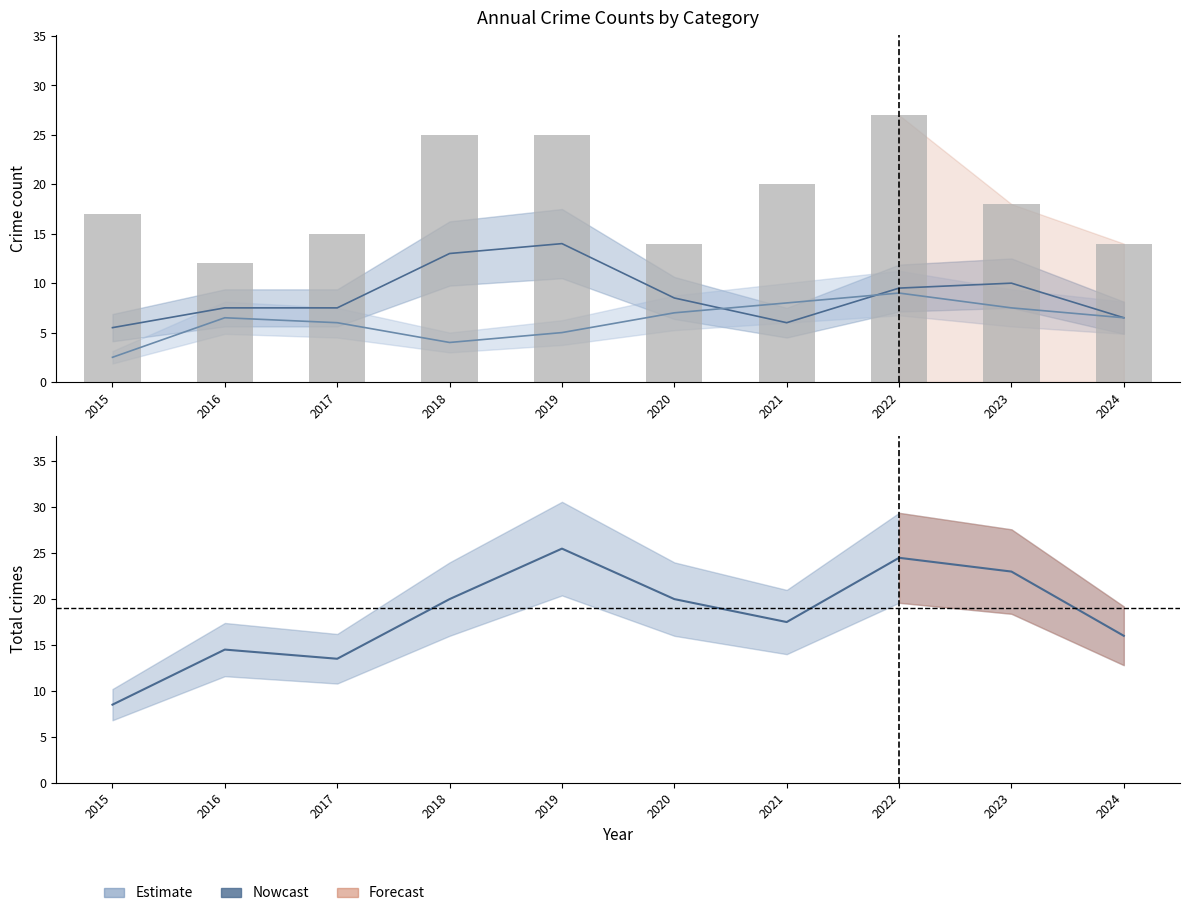

How many data points in Theft (smoothed) are above 8?

5